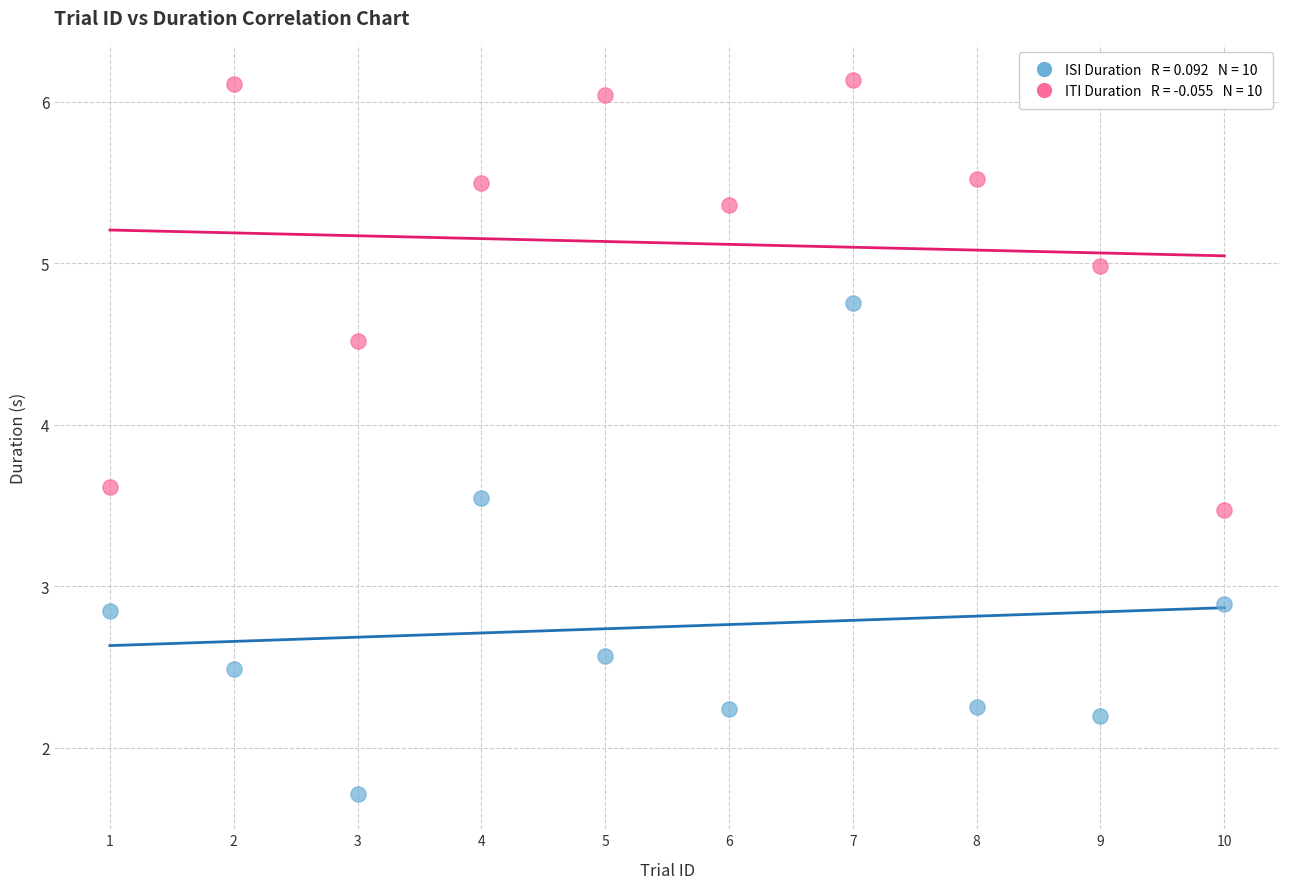

Across all data points, what is the range of X values (max minus min)?

9.0